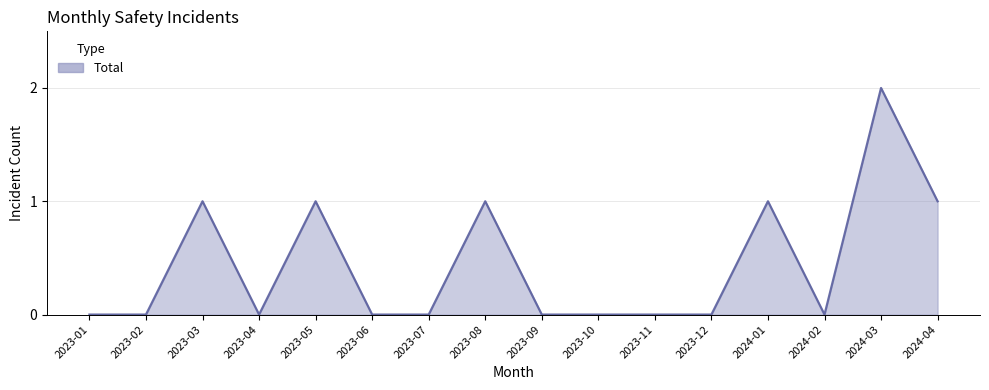

The chart shows a value of 1 at 2023-08. True or false?

True